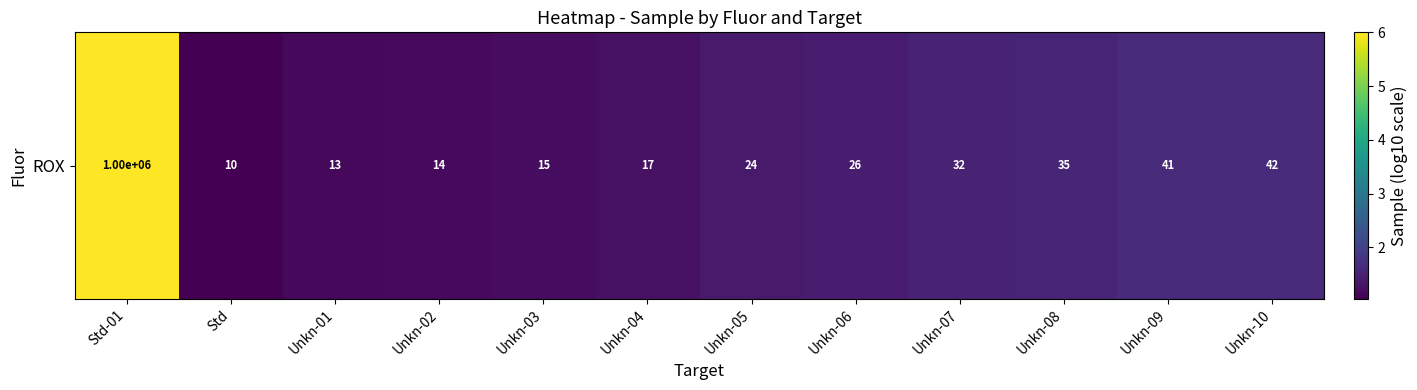

What is the smallest value displayed?

1.0